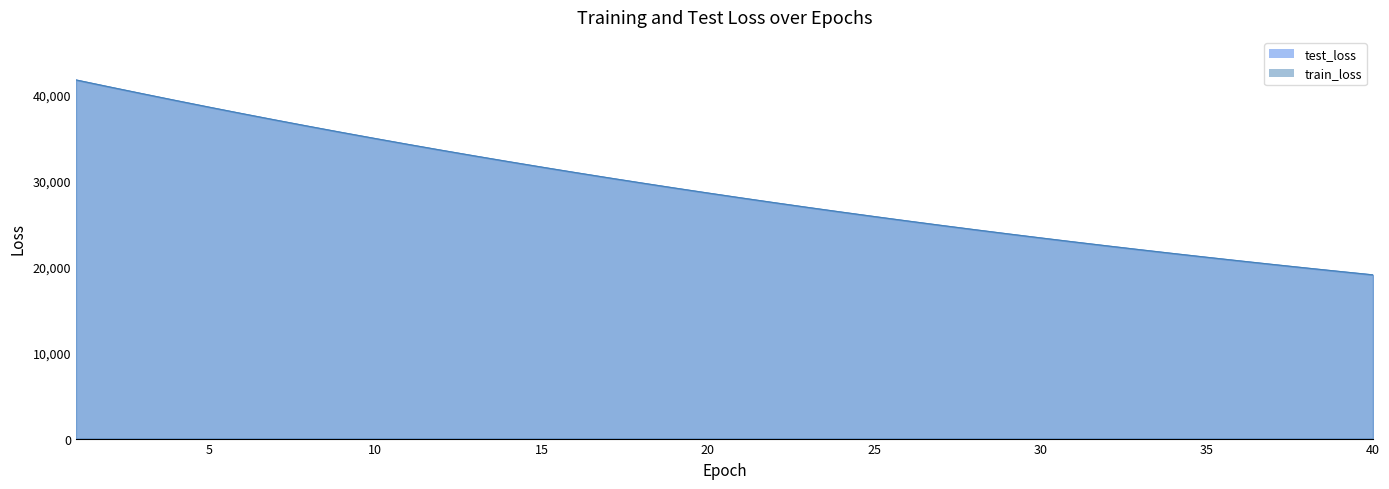

How many lines are shown in the chart?

2